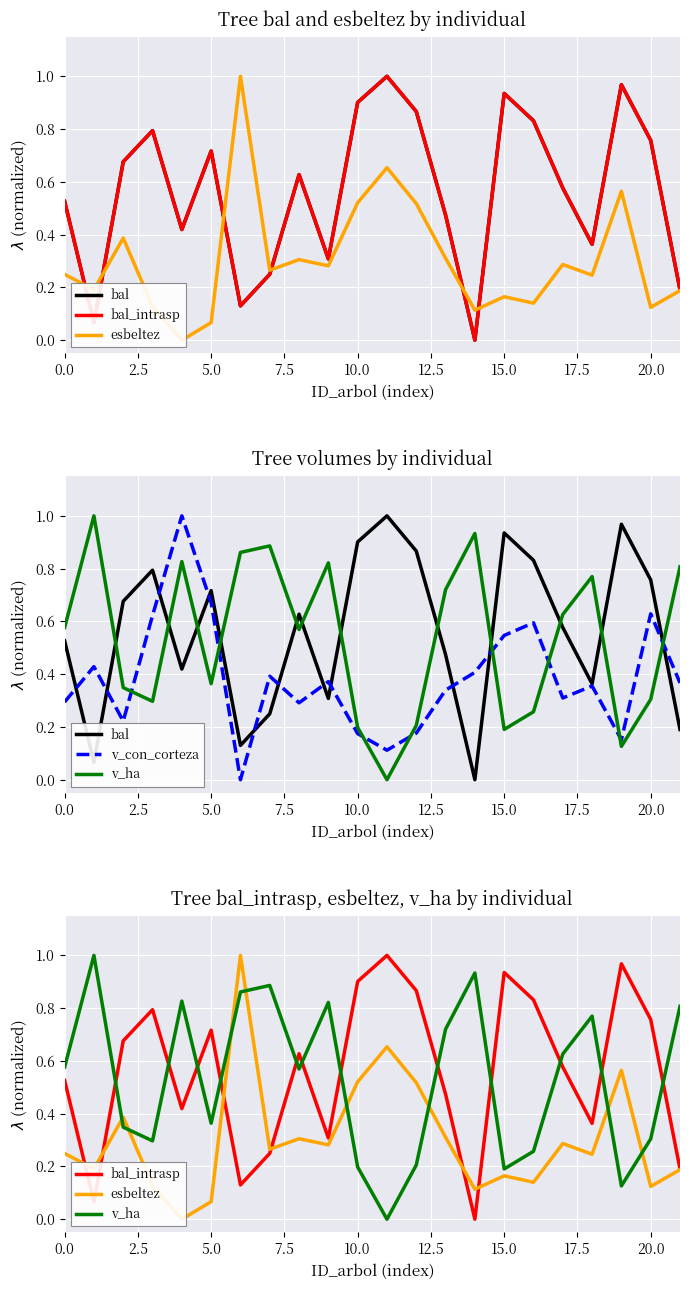

How many times do v_ha and esbeltez cross each other?

8